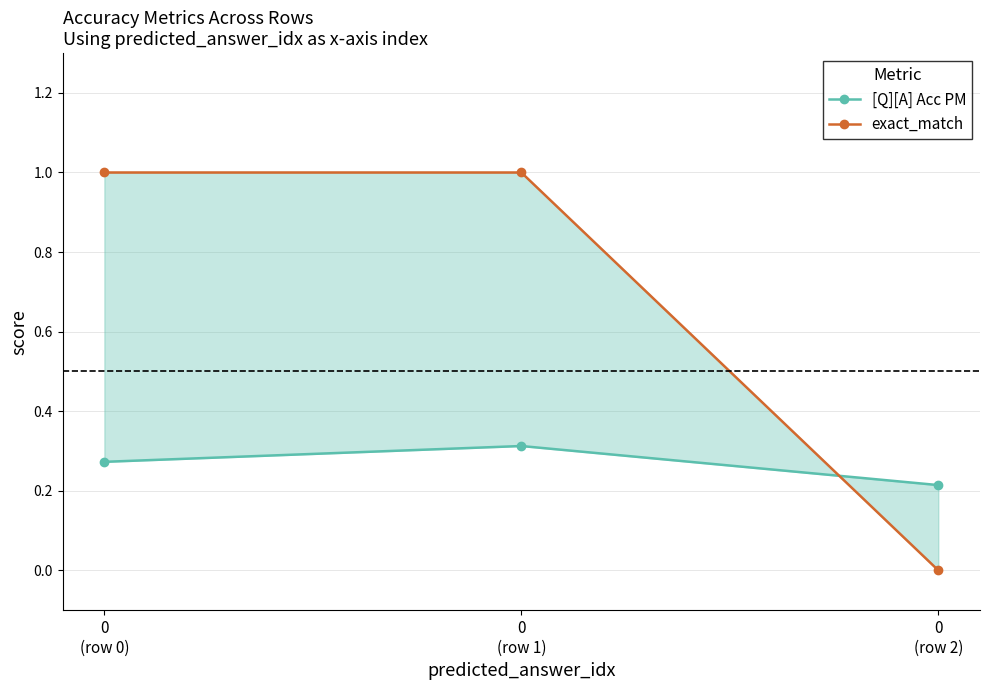

Reading right to left, extract all data points from this chart.

[Q][A] Acc PM: 0.2	0.3	0.3
exact_match: 0.0	1.0	1.0